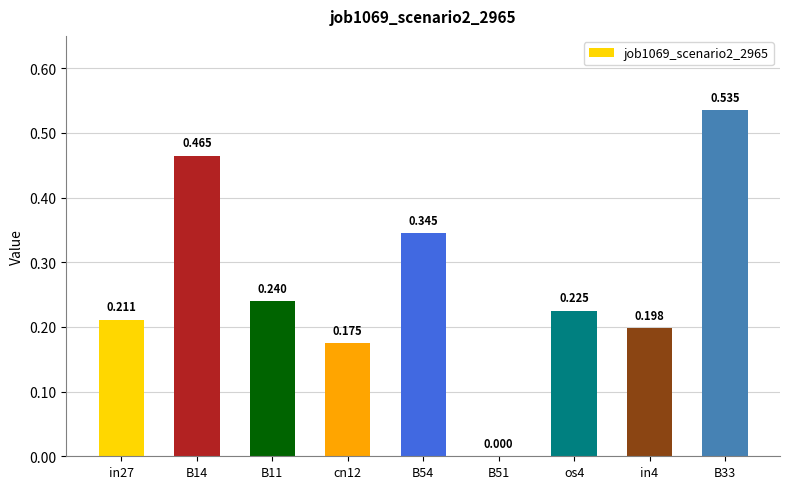

What is the sum of all values?

2.4